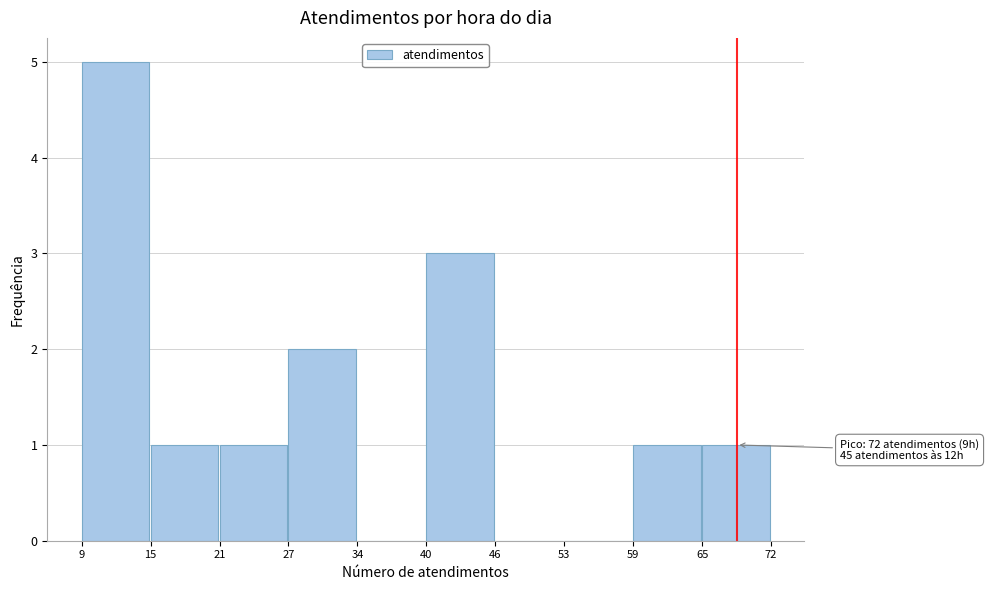

Reading left to right, transcribe all the data shown in this chart.

9=5	15=1	21=1	27=2	34=0	40=3	46=0	53=0	59=1	65=1